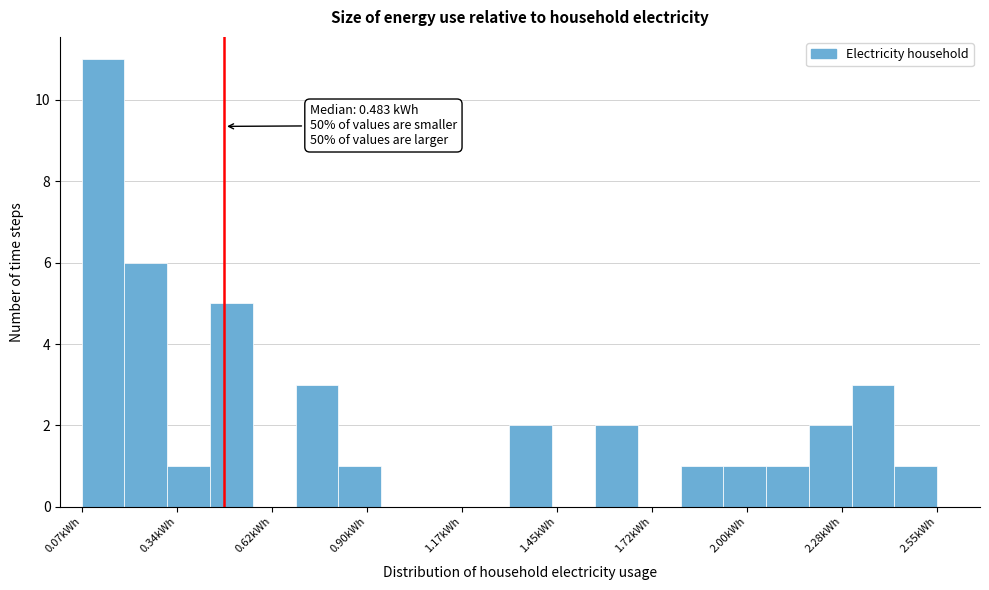

Around what value on the x-axis is the tallest bar? Give the approximate position of its centre, as read against the axis.

0.15